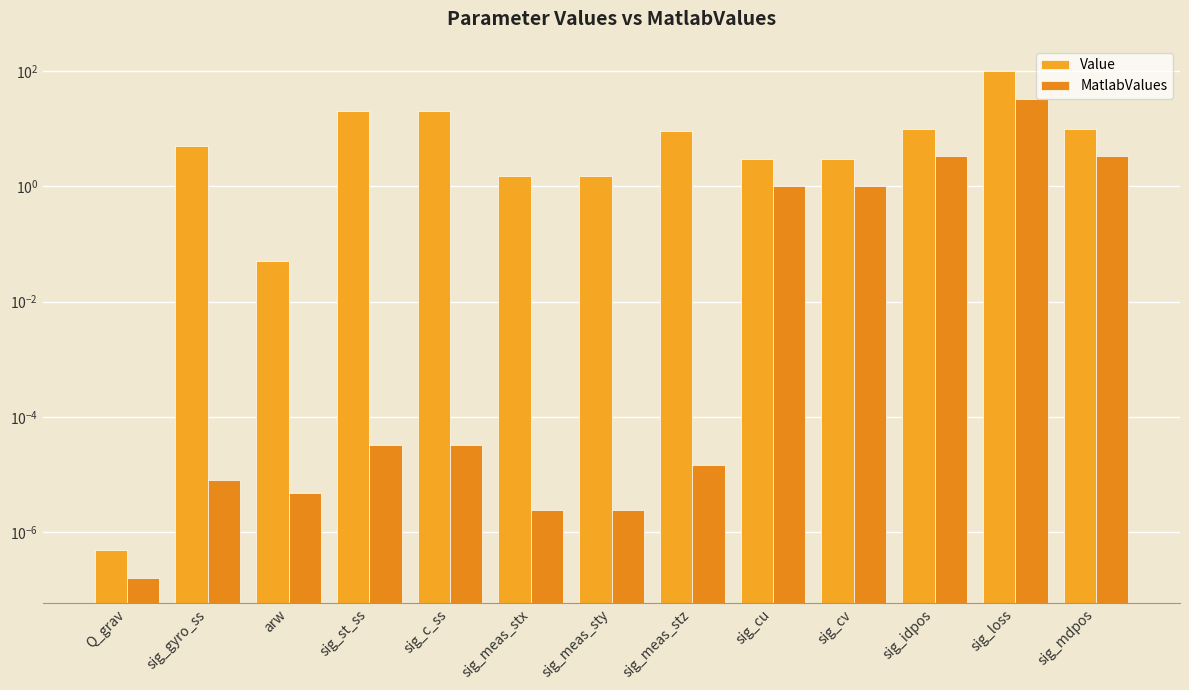

Reading left to right, list all the values displayed in this chart.

Value: Q_grav=0.0	sig_gyro_ss=5.0	arw=0.1	sig_st_ss=20.0	sig_c_ss=20.0	sig_meas_stx=1.5	sig_meas_sty=1.5	sig_meas_stz=9.0	sig_cu=3.0	sig_cv=3.0	sig_idpos=10.0	sig_loss=100.0	sig_mdpos=10.0
MatlabValues: Q_grav=0.0	sig_gyro_ss=0.0	arw=0.0	sig_st_ss=0.0	sig_c_ss=0.0	sig_meas_stx=0.0	sig_meas_sty=0.0	sig_meas_stz=0.0	sig_cu=1.0	sig_cv=1.0	sig_idpos=3.3	sig_loss=33.3	sig_mdpos=3.3